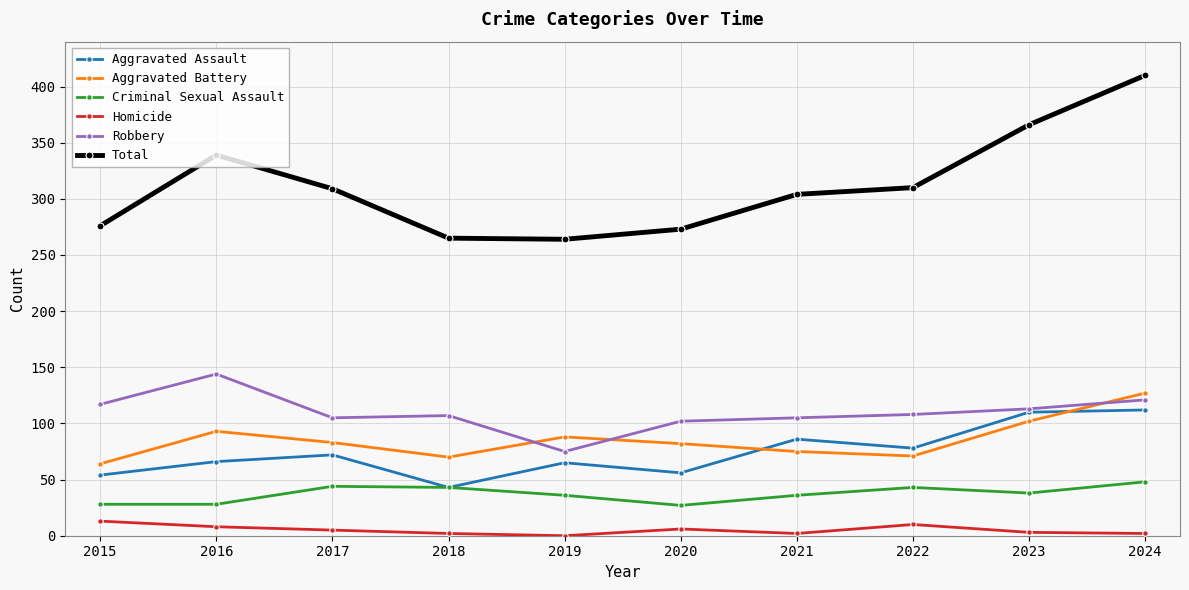

The Robbery series shows 75 at 2019. True or false?

True